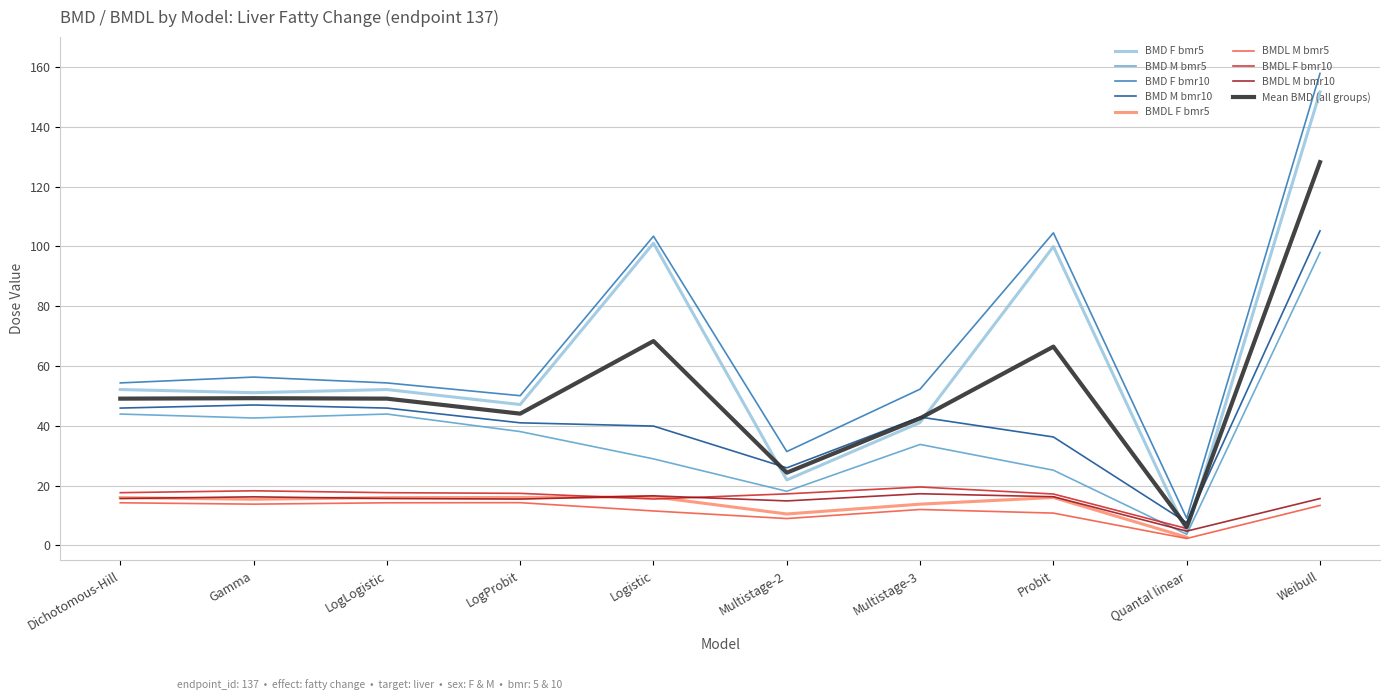

Which series has the widest spread of values?

BMD_F_bmr10